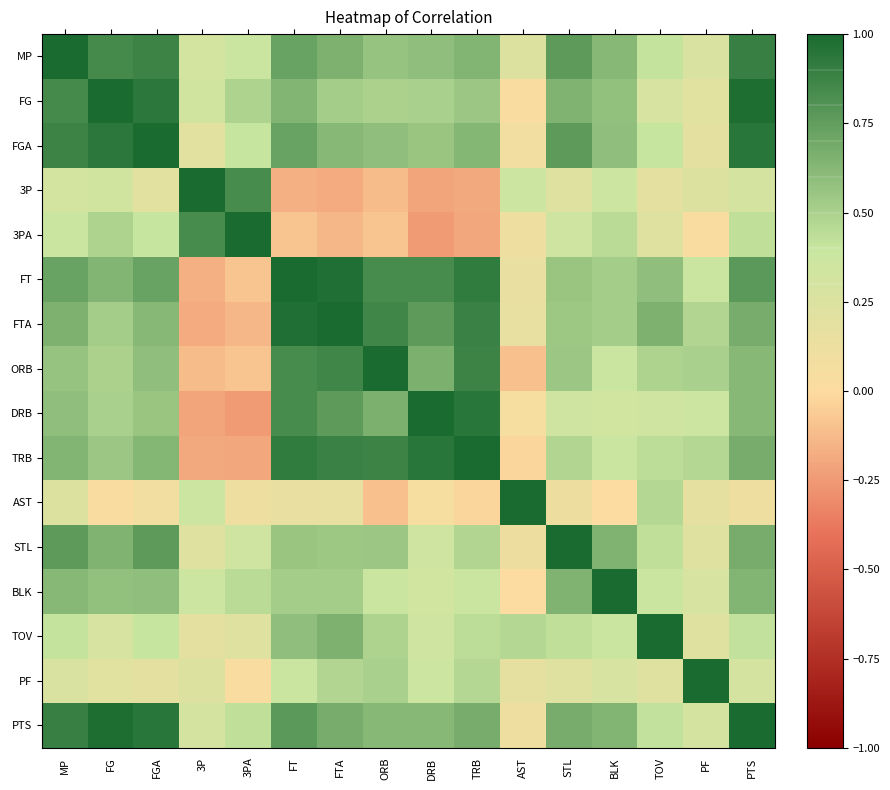

What is the difference between the highest and lowest values at ORB?

1.1